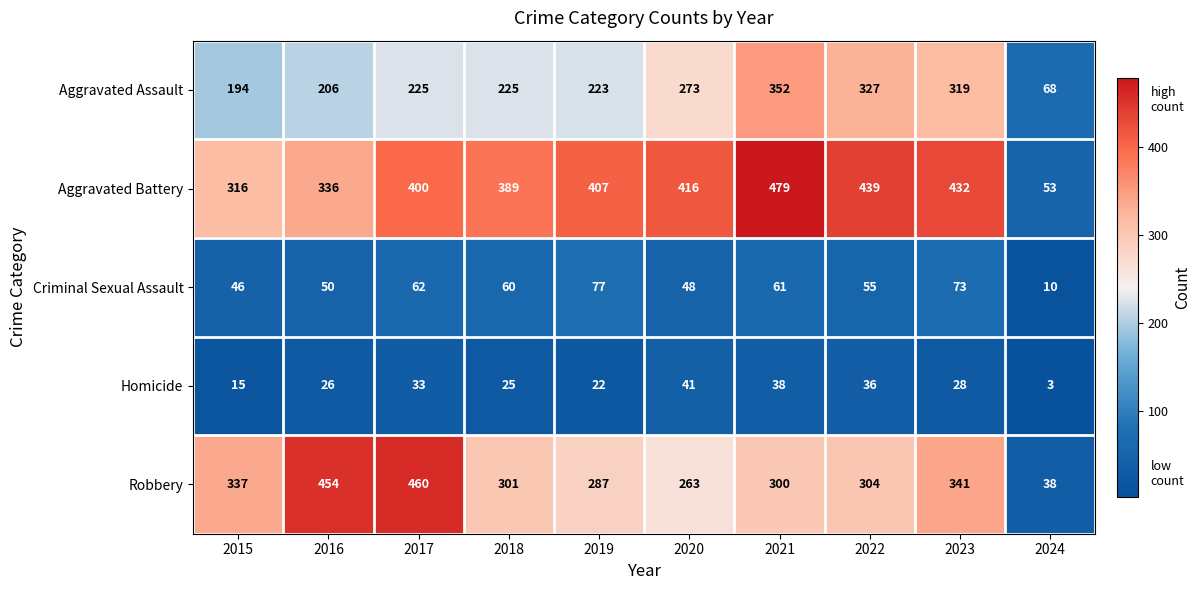

What is the maximum value shown in the chart?

479